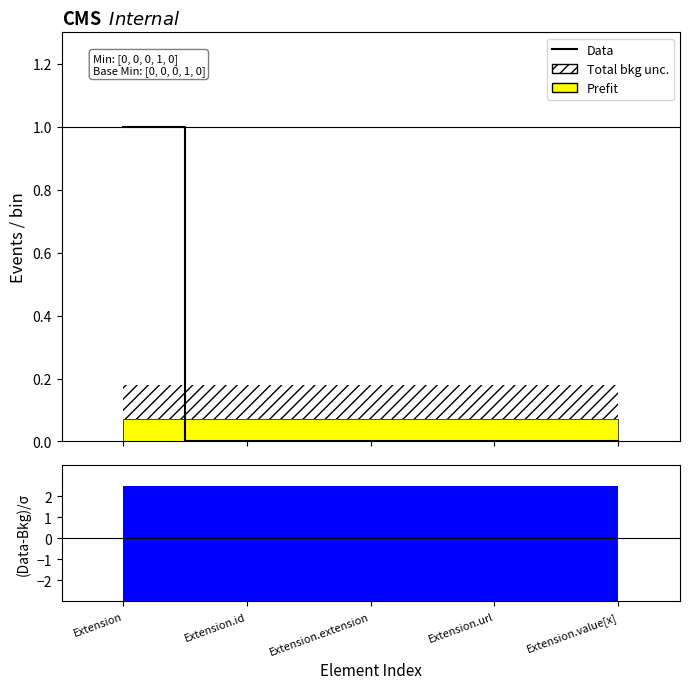

Does the chart have visible grid lines?

No